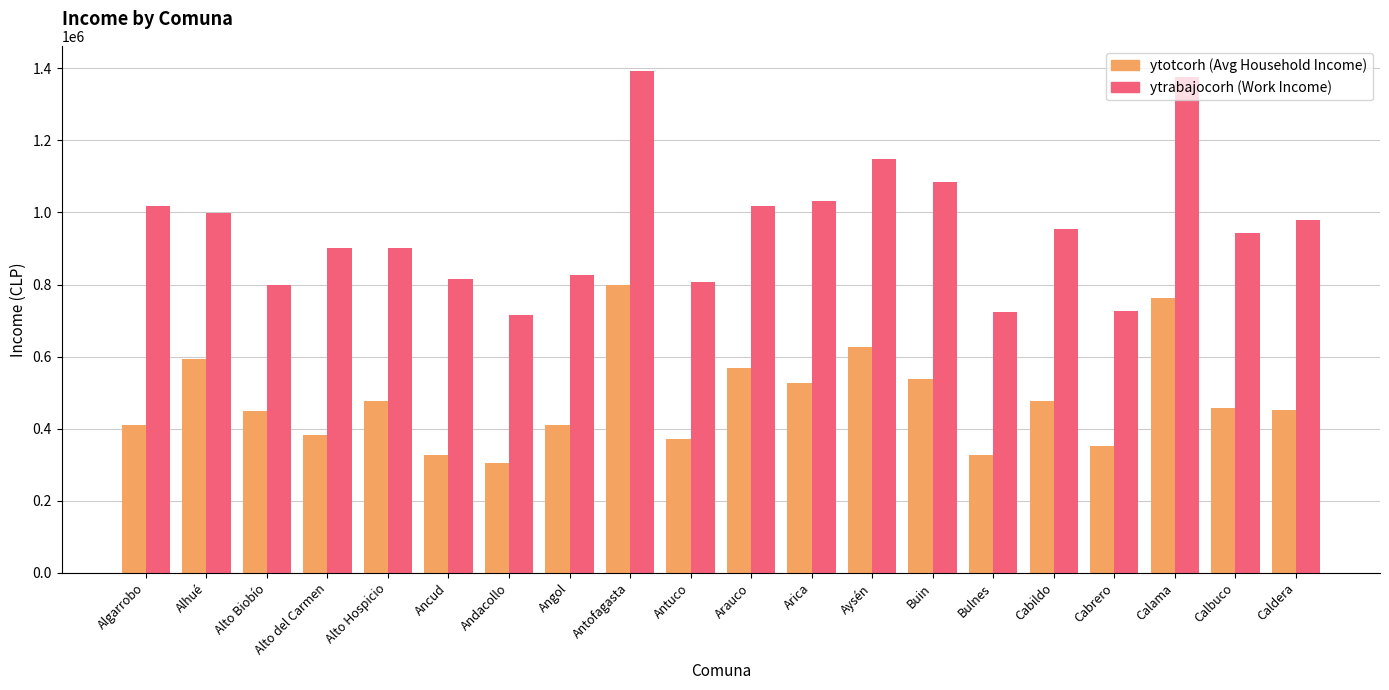

What is the total value across all series at Andacollo?

1020502.9